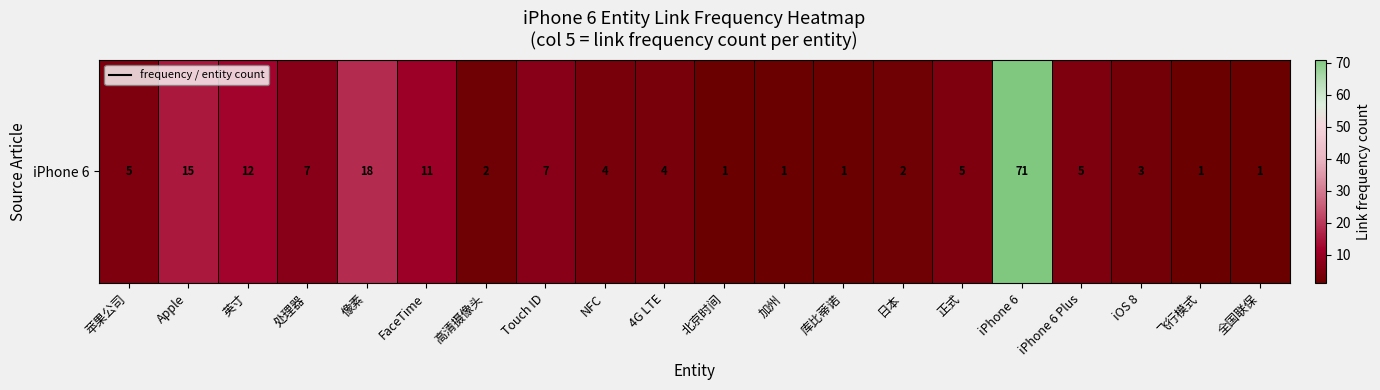

The chart shows a value of 1 at 全国联保. True or false?

False